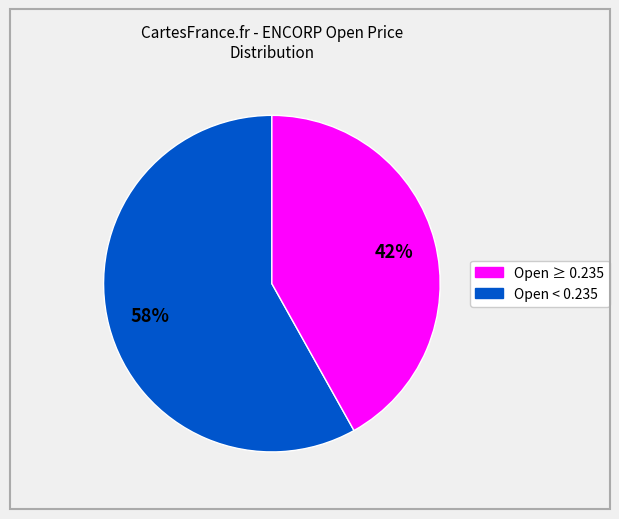

Is there a majority slice in this chart?

Yes